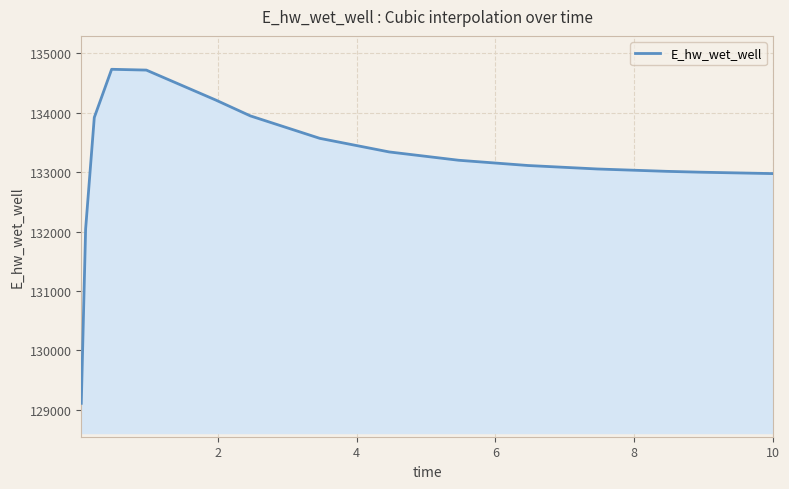

What is the maximum value shown in the chart?

134732.3